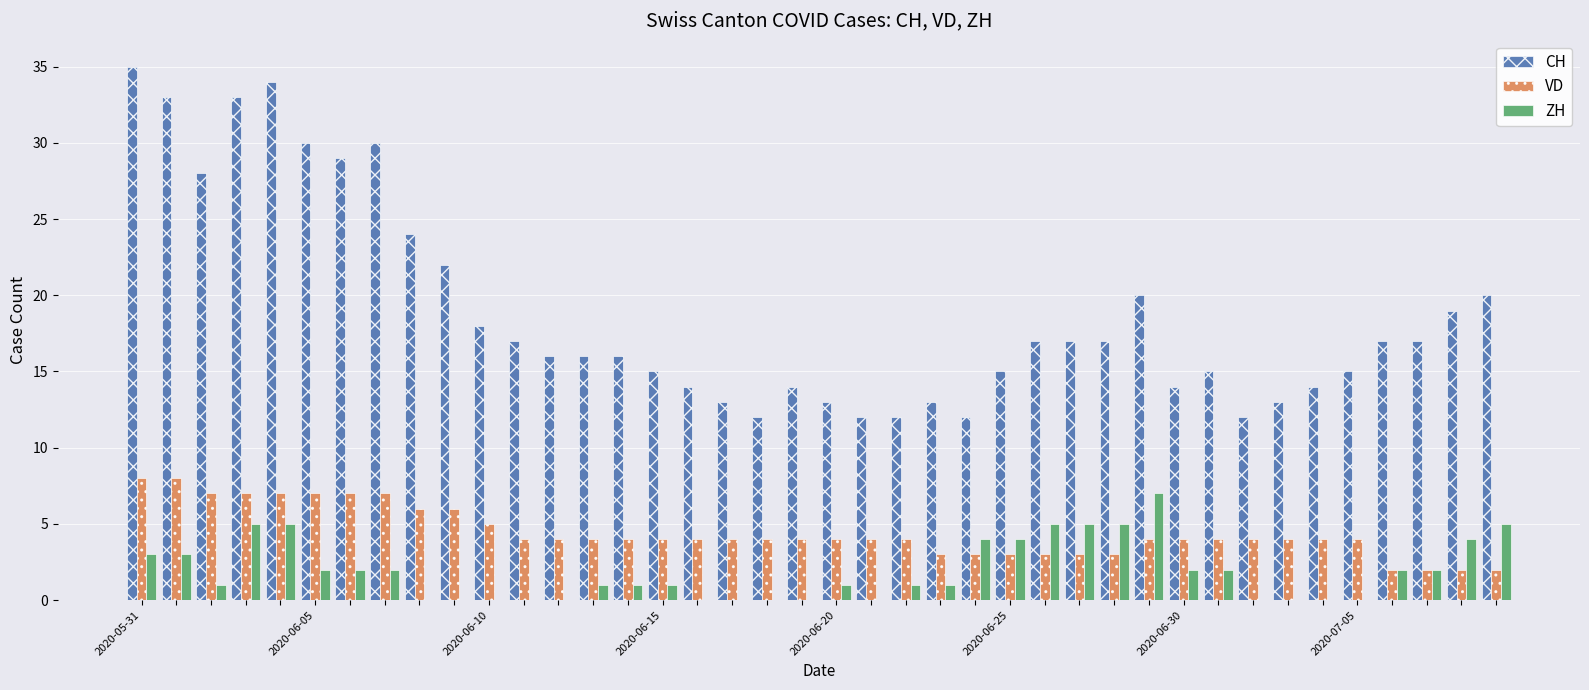

What is the maximum value for CH?

35